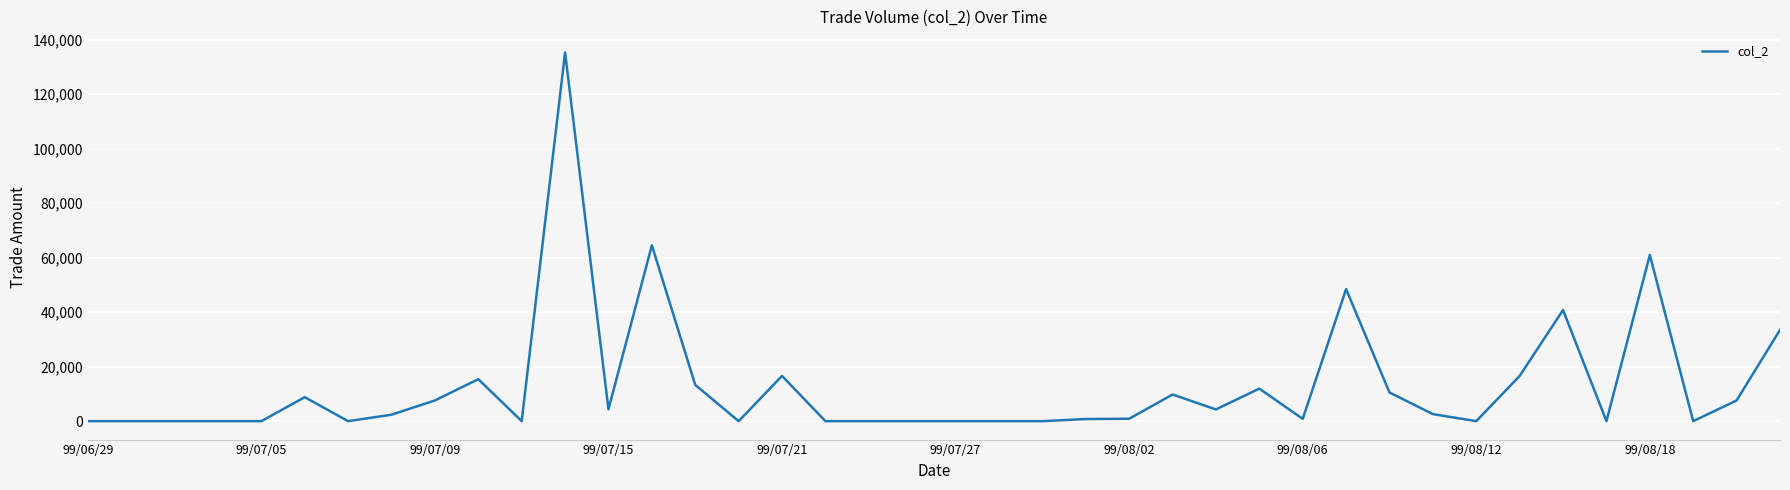

How many values are below 2370?

20